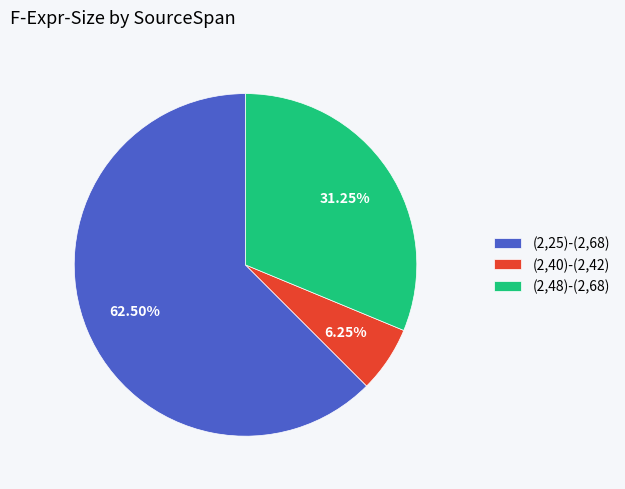

Approximately how many times larger is the value at (2,40)-(2,42) compared to (2,48)-(2,68)?

0.2